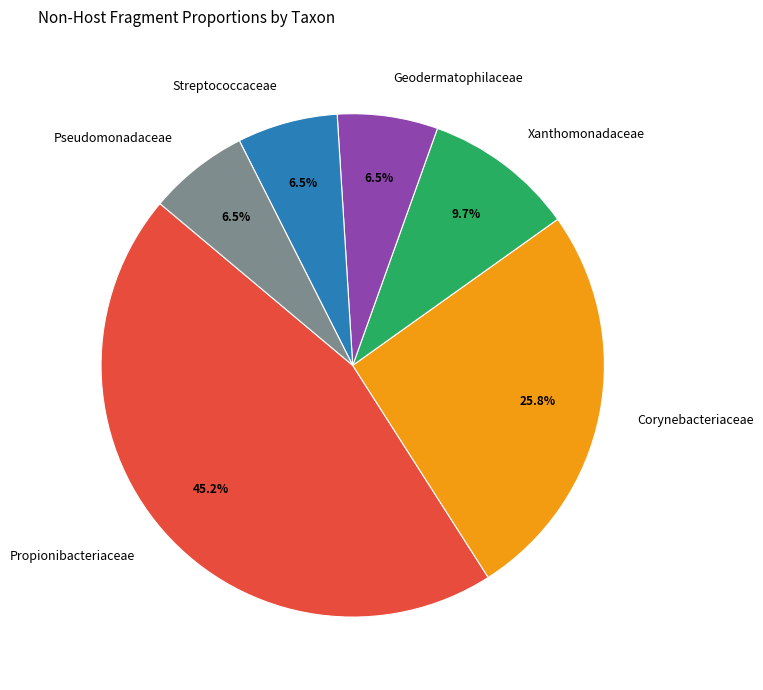

Which slice is the largest?

Propionibacteriaceae